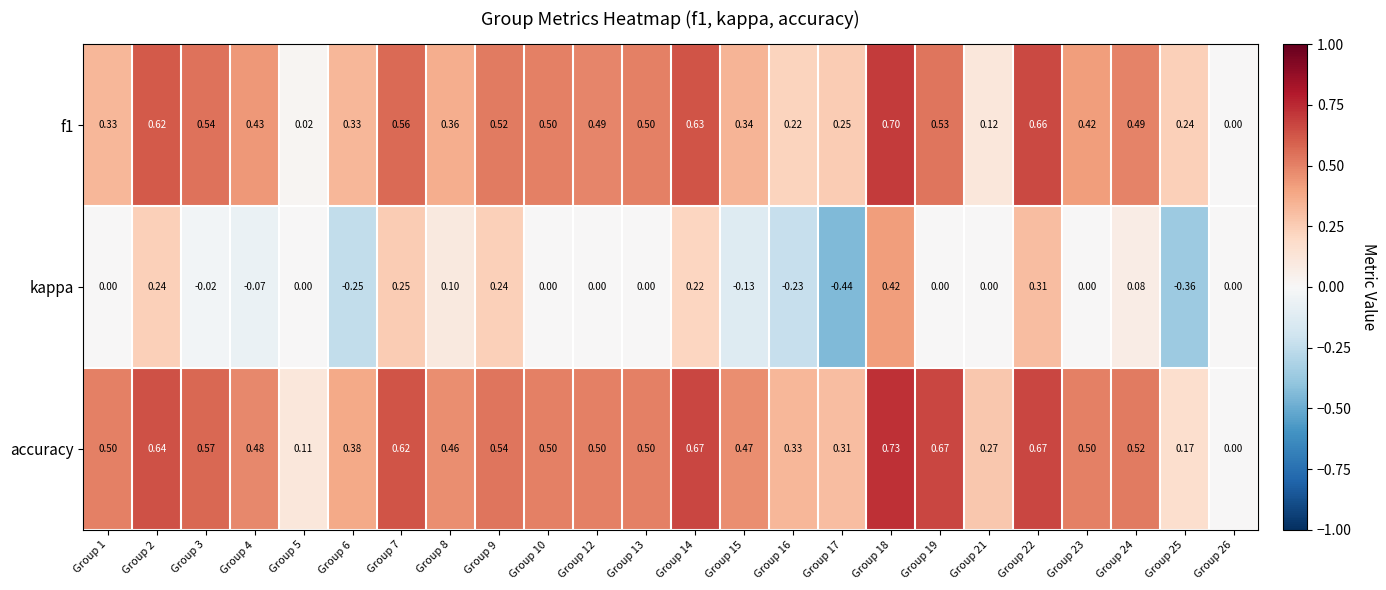

Between Group 12 and Group 18, which series saw the biggest shift?

kappa